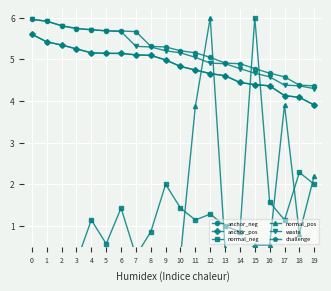

Reading right to left, what are all the values shown in this chart?

anchor_neg: 19=4.4	18=4.4	17=4.6	16=4.7	15=4.8	14=4.9	13=4.9	12=5.0	11=5.2	10=5.2	9=5.3	8=5.3	7=5.7	6=5.7	5=5.7	4=5.7	3=5.7	2=5.8	1=5.9	0=6.0
anchor_pos: 19=3.9	18=4.1	17=4.1	16=4.4	15=4.4	14=4.4	13=4.6	12=4.7	11=4.7	10=4.8	9=5.0	8=5.1	7=5.1	6=5.1	5=5.1	4=5.2	3=5.2	2=5.3	1=5.4	0=5.6
normal_neg: 19=2.0	18=2.3	17=1.1	16=1.6	15=6.0	14=0.9	13=1.0	12=1.3	11=1.1	10=1.4	9=2.0	8=0.9	7=0.3	6=1.4	5=0.6	4=1.1	3=0.1	2=0.1	1=0.0	0=0.0
normal_pos: 19=2.2	18=0.8	17=3.9	16=0.5	15=0.5	14=0.2	13=0.5	12=6.0	11=3.9	10=0.3	9=0.4	8=0.3	7=0.2	6=0.4	5=0.0	4=0.3	3=0.1	2=0.2	1=0.3	0=0.0
waste: 19=4.3	18=4.4	17=4.4	16=4.6	15=4.7	14=4.8	13=4.9	12=4.9	11=5.0	10=5.2	9=5.2	8=5.3	7=5.3	6=5.7	5=5.7	4=5.7	3=5.7	2=5.8	1=5.9	0=6.0
challenge: 19=3.9	18=4.1	17=4.1	16=4.4	15=4.4	14=4.4	13=4.6	12=4.7	11=4.7	10=4.8	9=5.0	8=5.1	7=5.1	6=5.1	5=5.1	4=5.2	3=5.2	2=5.3	1=5.4	0=5.6